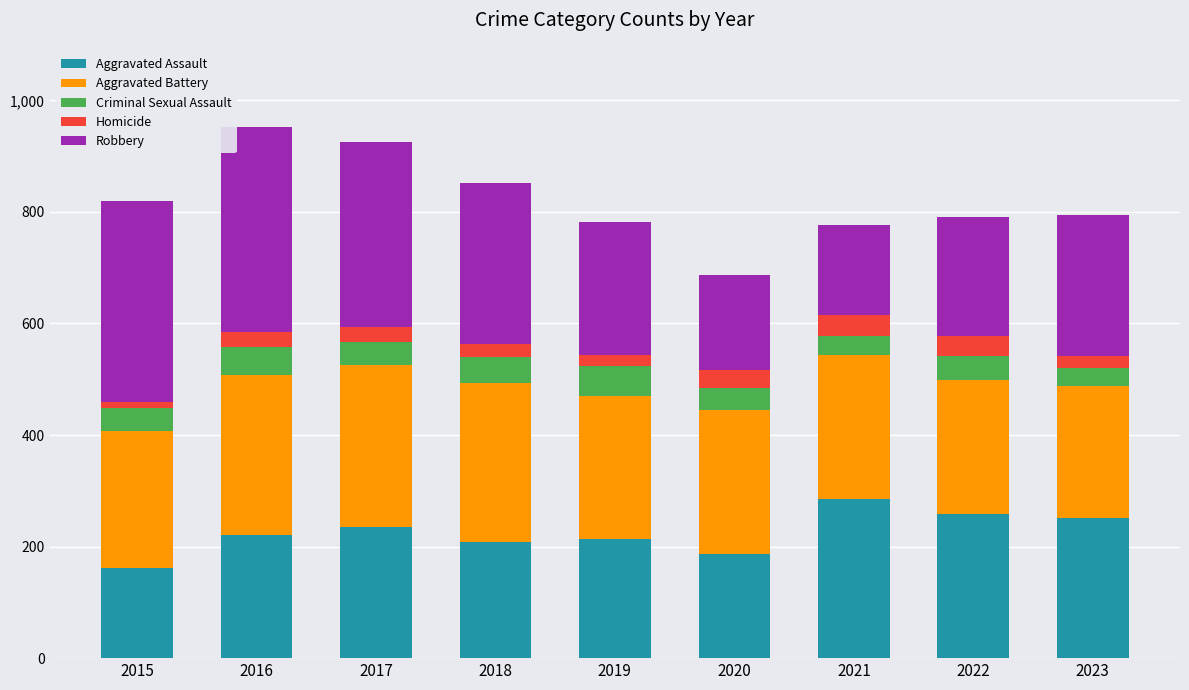

Are the bars horizontal?

No